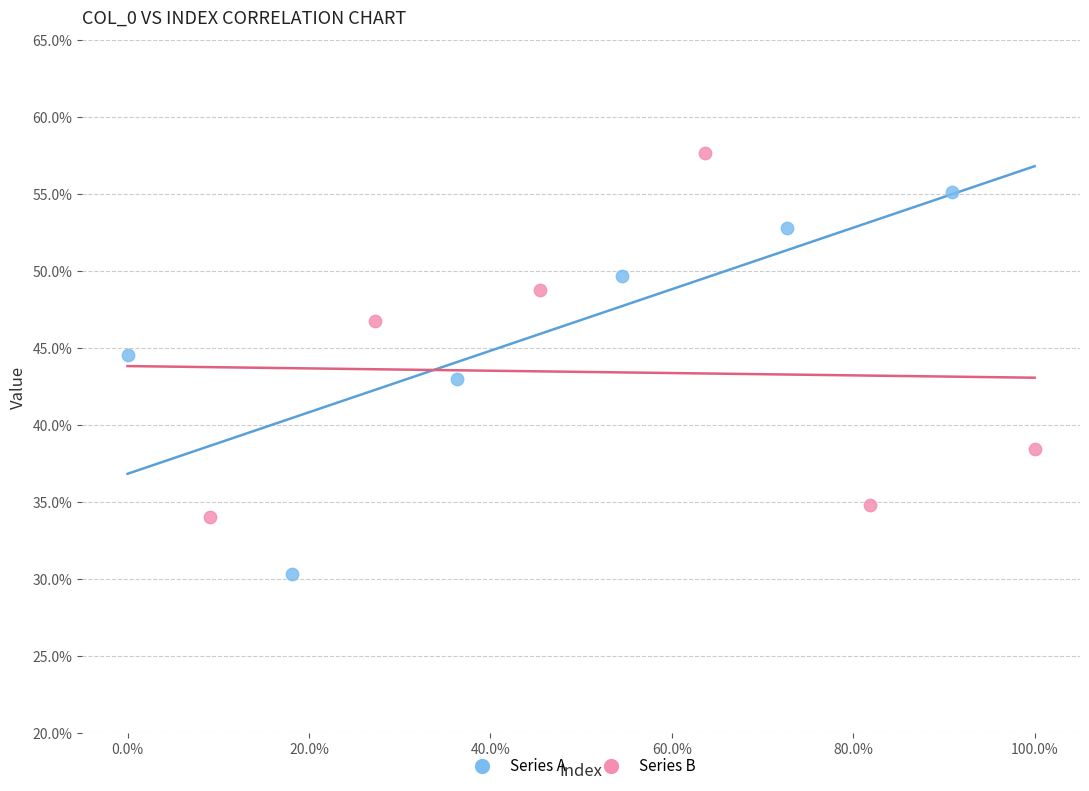

What are all the series names shown in the legend?

Series A, Series B